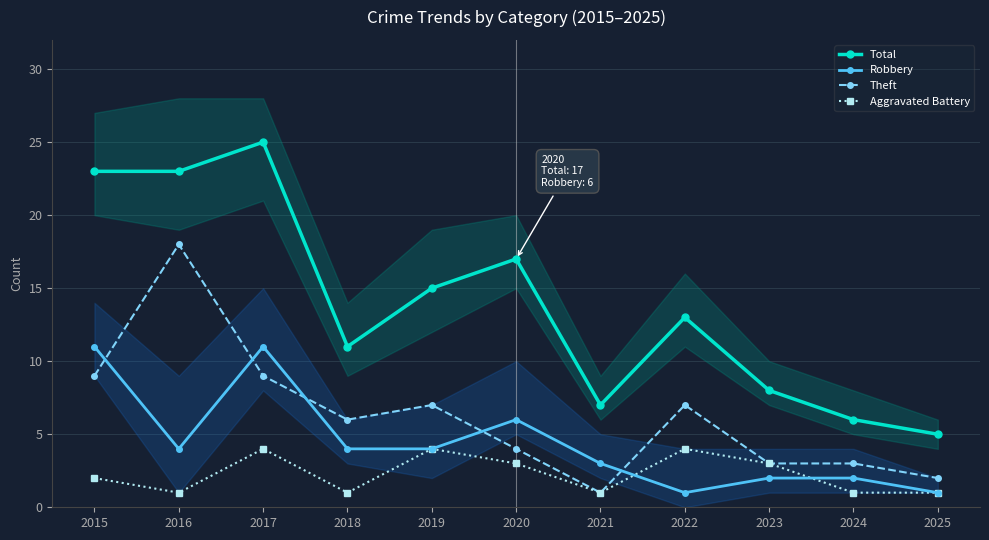

True or false: Robbery and Total intersect in this chart.

False